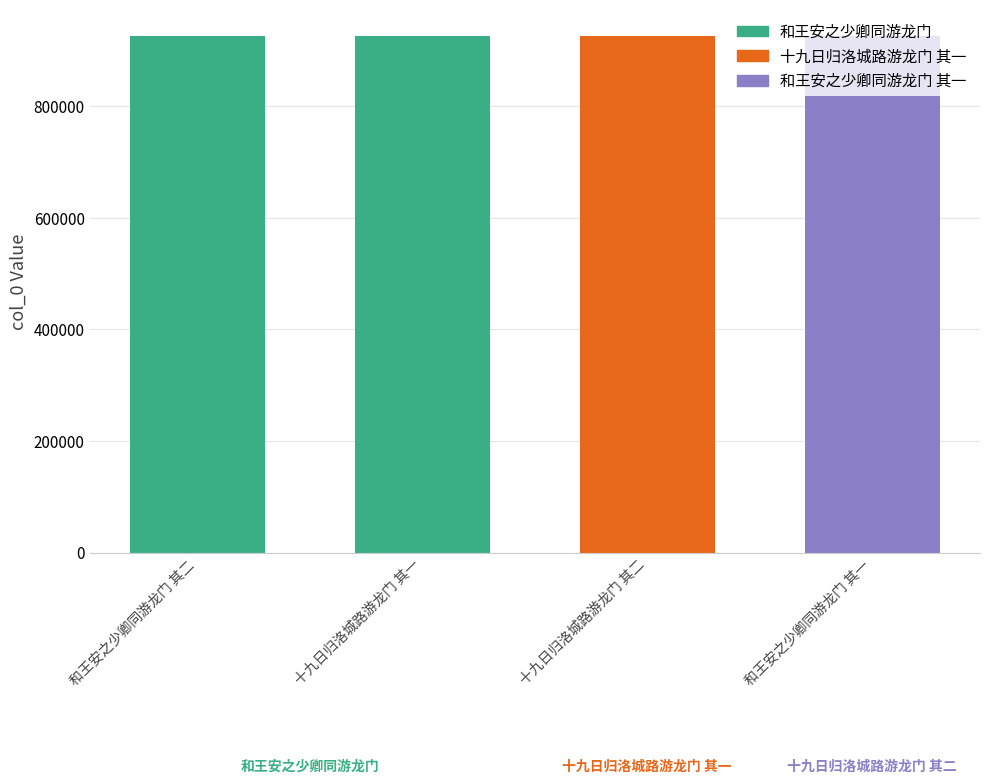

What is the value of the 3rd bar from the left?

926541